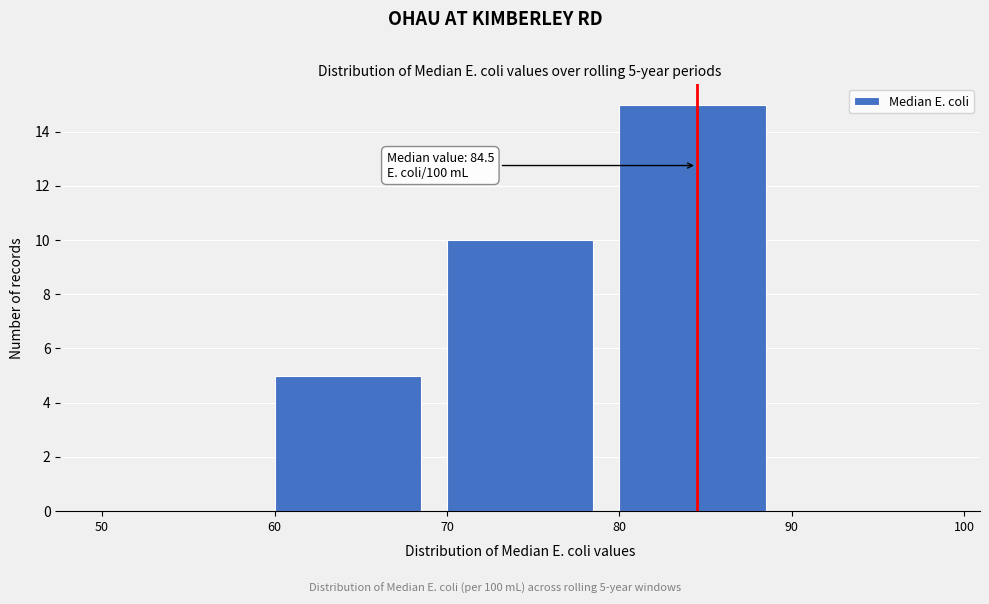

Over which range of the x-axis is the bar tallest?

80 to 90